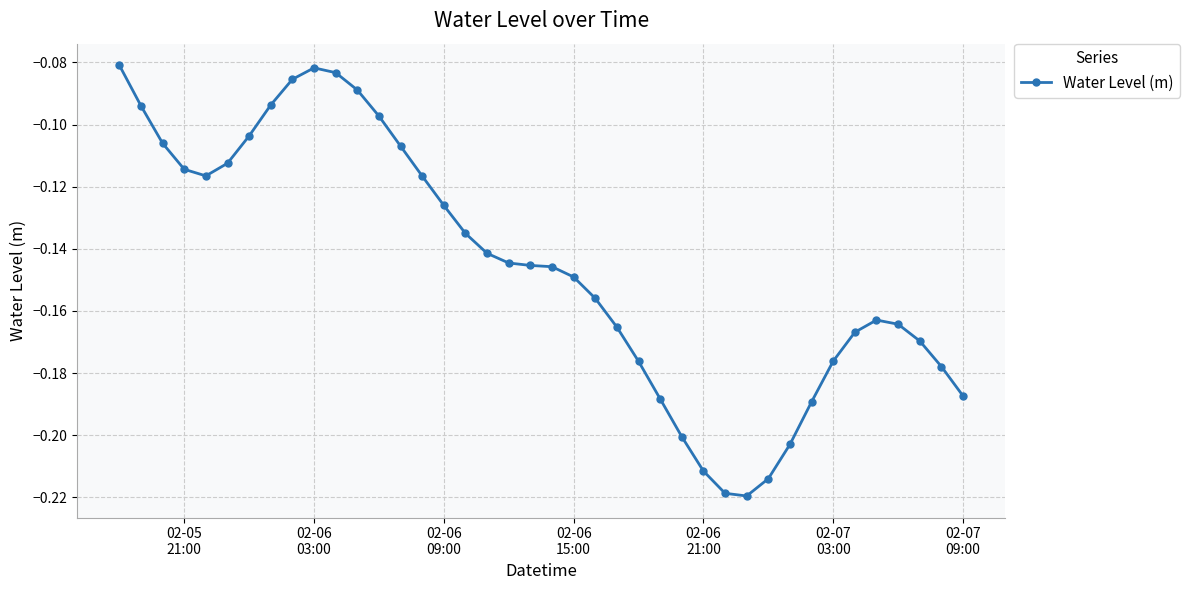

What is the sum of all values?

-5.8